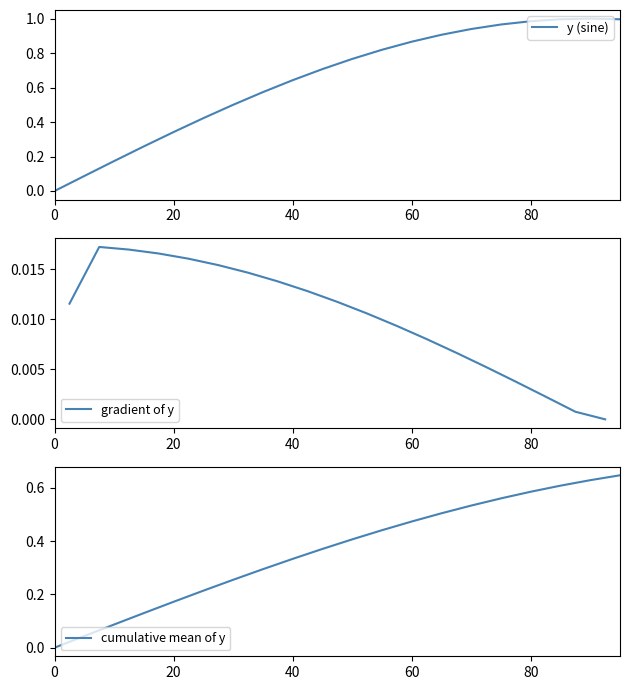

Is it true that the value at 40 is 1.0?

False